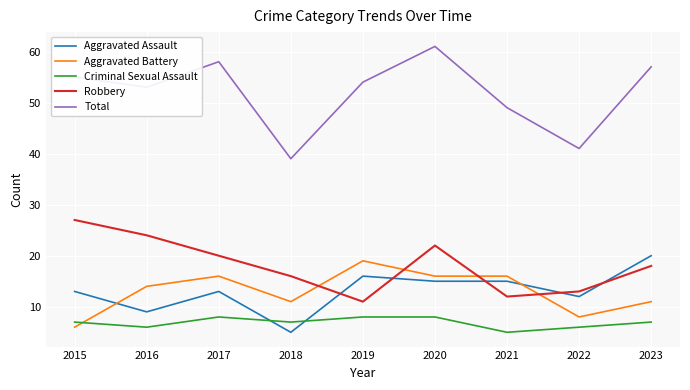

The Aggravated Assault series shows 31 at 2023. True or false?

False